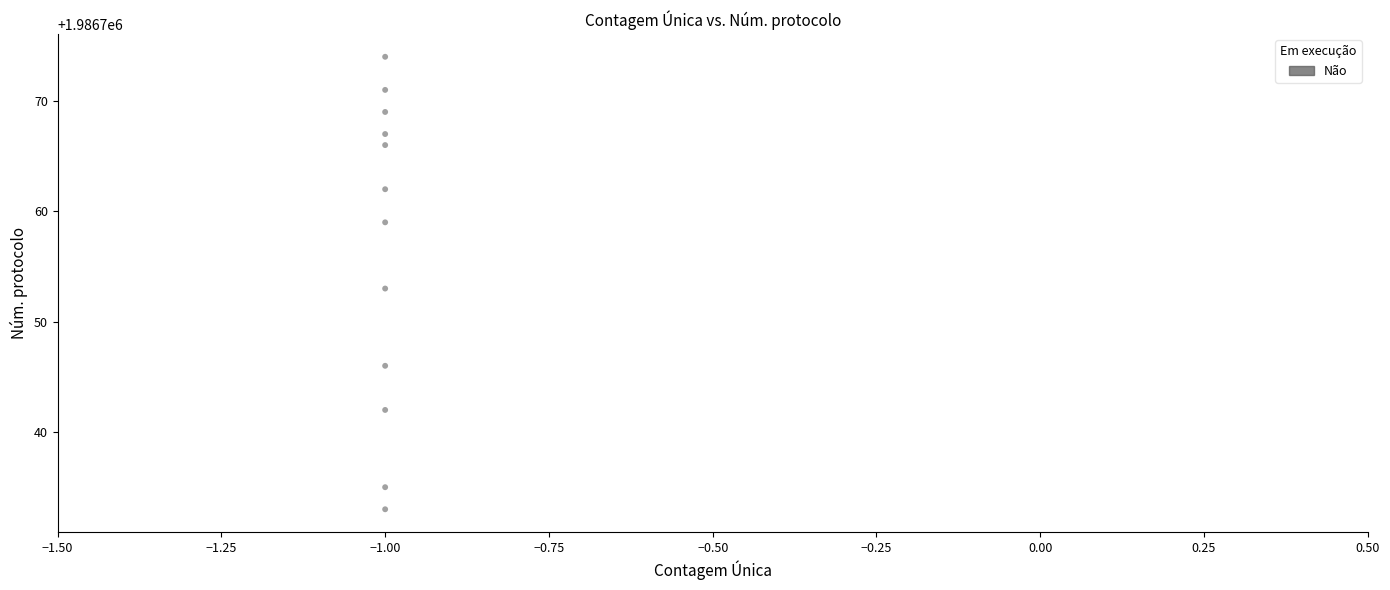

What is the range of Y values (max minus min)?

41